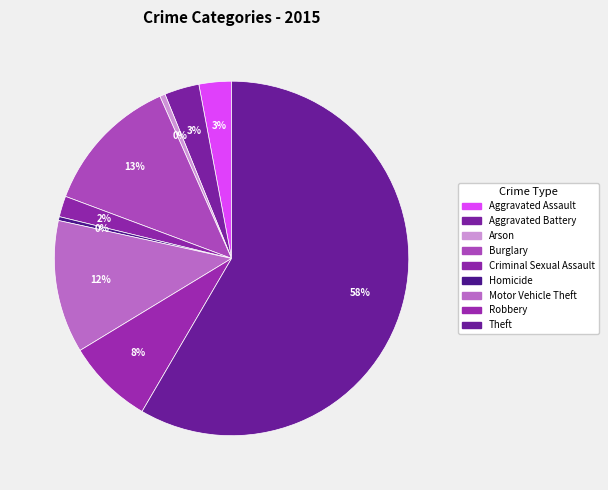

Count the number of slices in the pie.

9